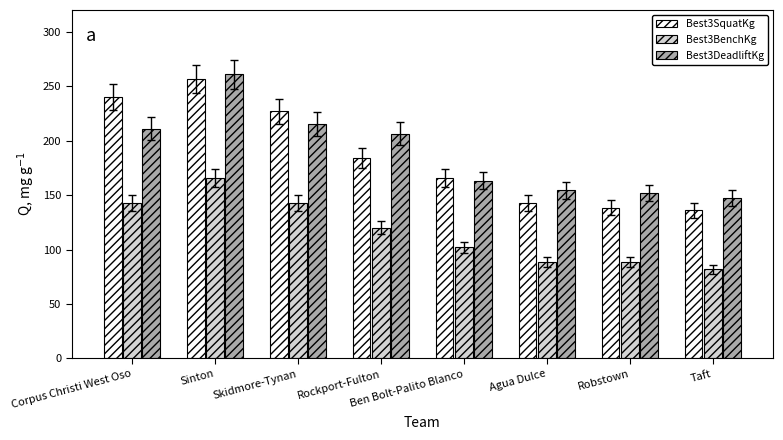

Which label corresponds to the smallest value in the chart?

Taft